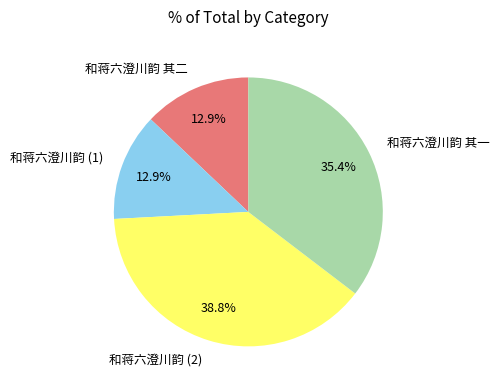

What is the ratio of the value at 和蒋六澄川韵 (1) to the value at 和蒋六澄川韵 其一?

0.4